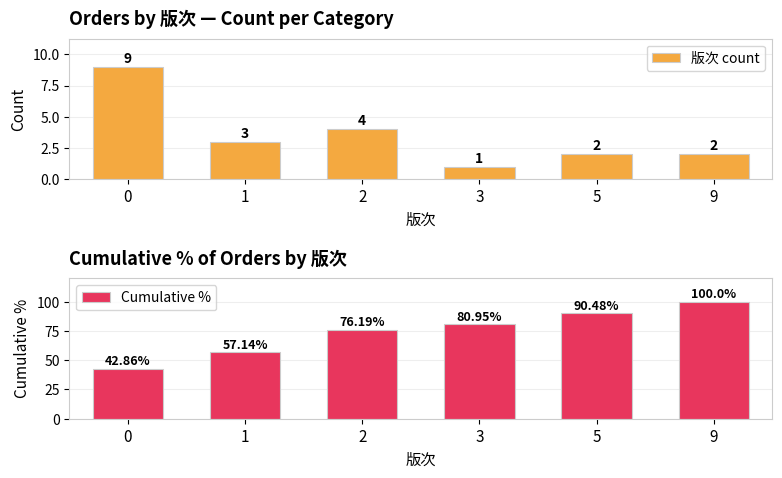

Rank the categories by Cumulative % value from lowest to highest.

0, 1, 2, 3, 5, 9